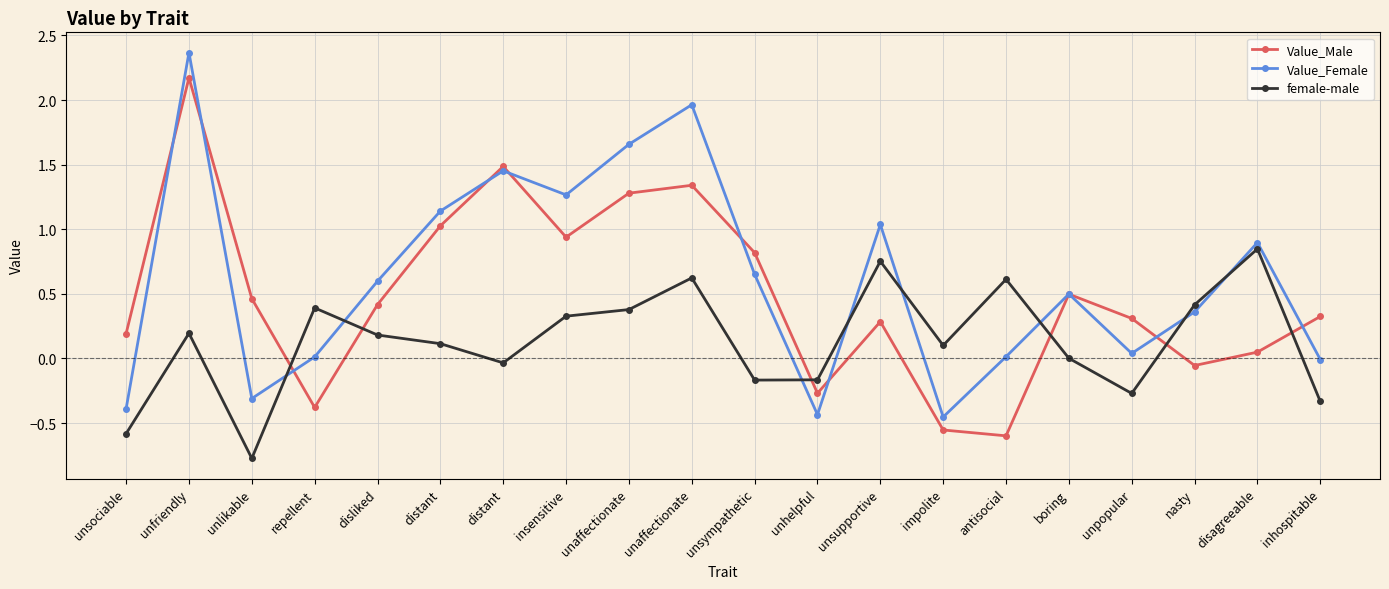

Rank the series at inhospitable from lowest to highest value.

female-male, Value_Female, Value_Male